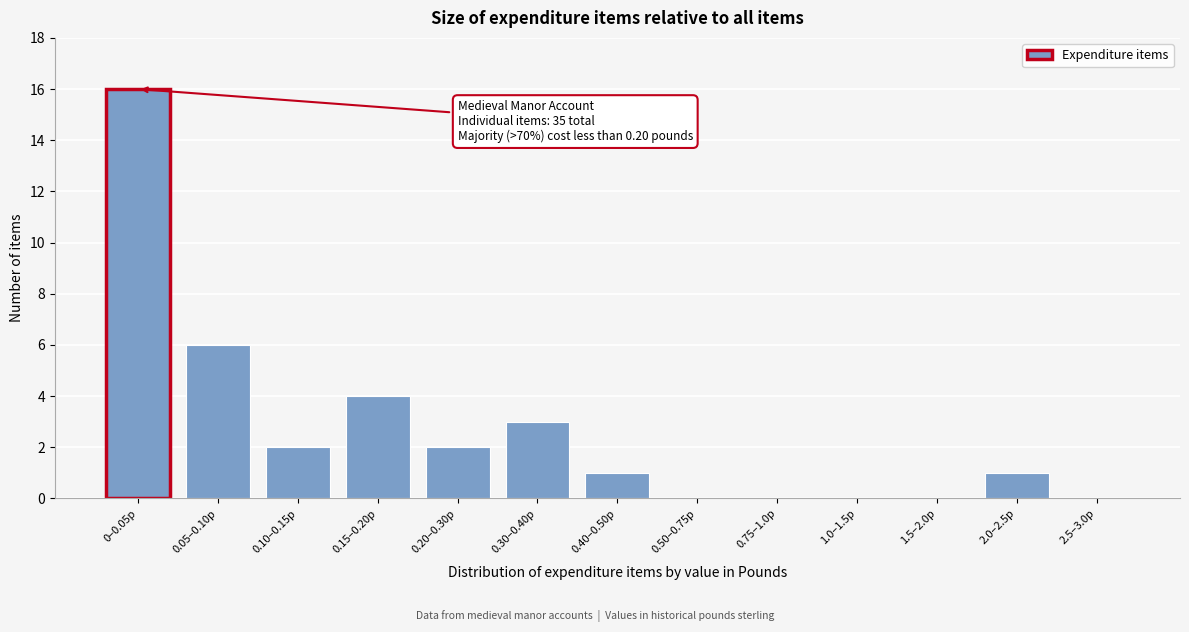

Reading left to right, extract all data points from this chart.

0–0.05p=16	0.05–0.10p=6	0.10–0.15p=2	0.15–0.20p=4	0.20–0.30p=2	0.30–0.40p=3	0.40–0.50p=1	0.50–0.75p=0	0.75–1.0p=0	1.0–1.5p=0	1.5–2.0p=0	2.0–2.5p=1	2.5–3.0p=0